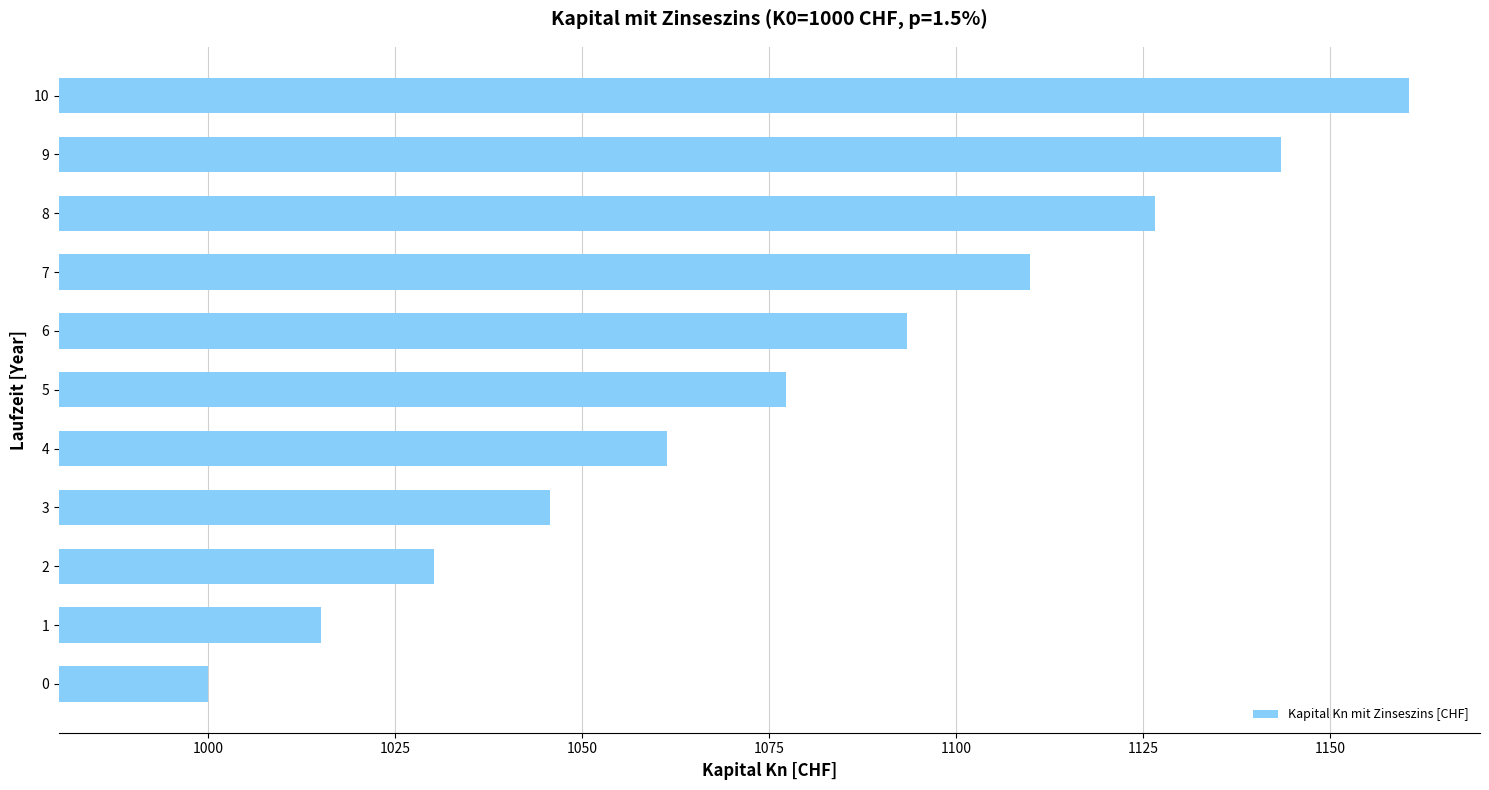

Rank the categories by value from highest to lowest.

10, 9, 8, 7, 6, 5, 4, 3, 2, 1, 0